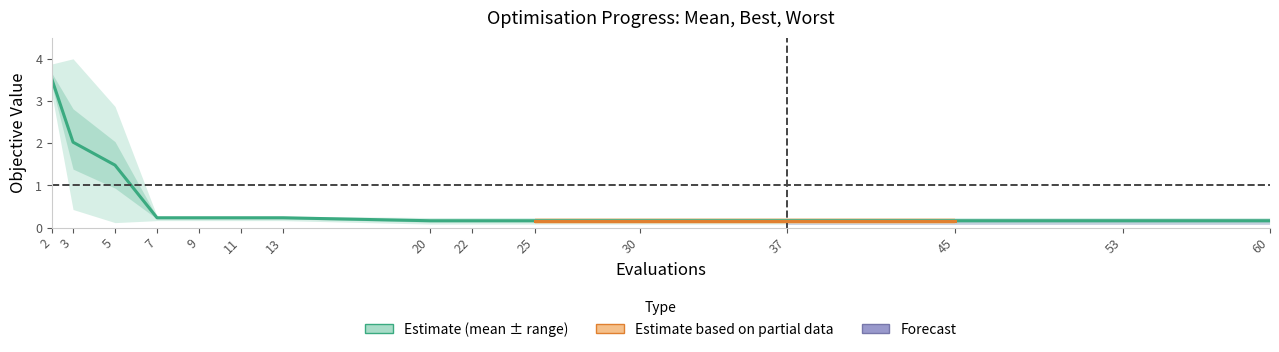

Which series changed the most between 3 and 11?

worst